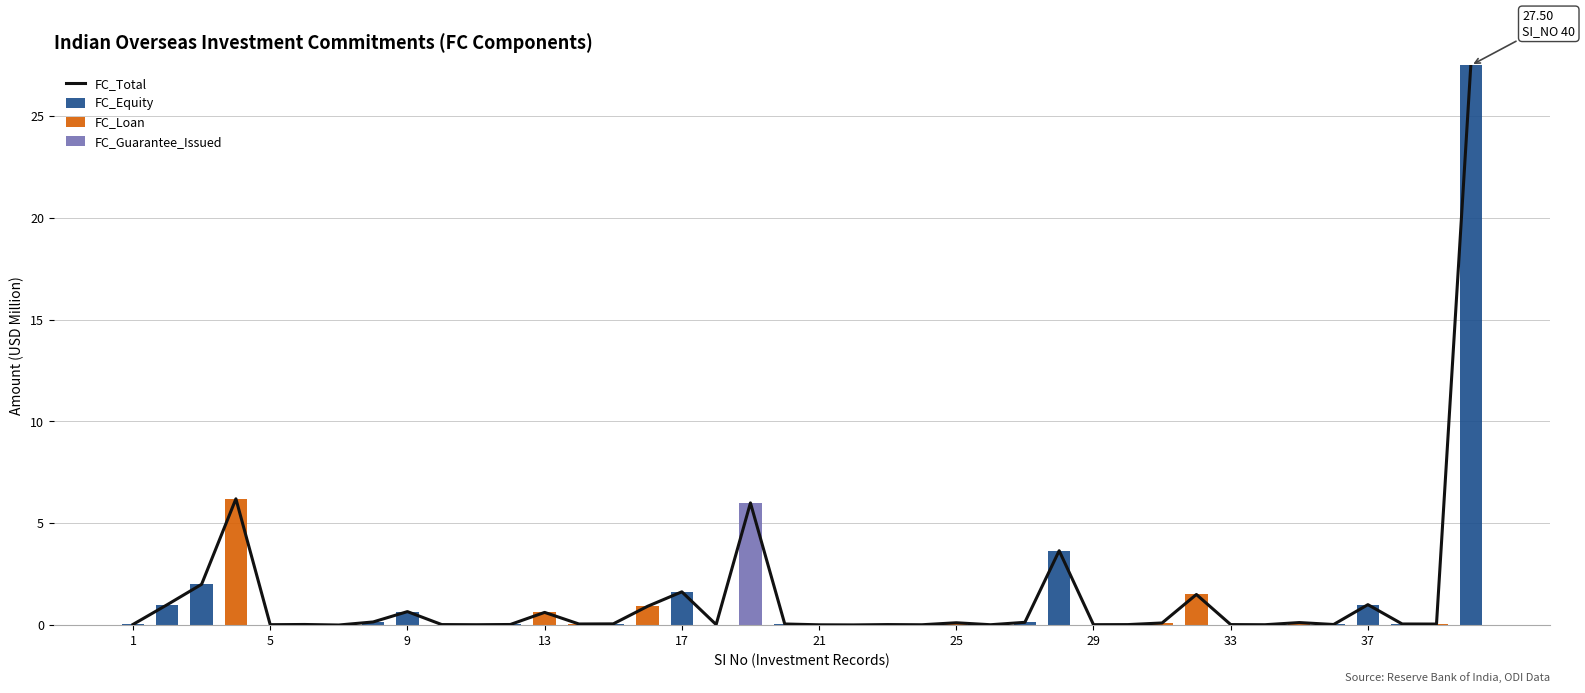

What is the highest value of the FC_Equity series?

27.5